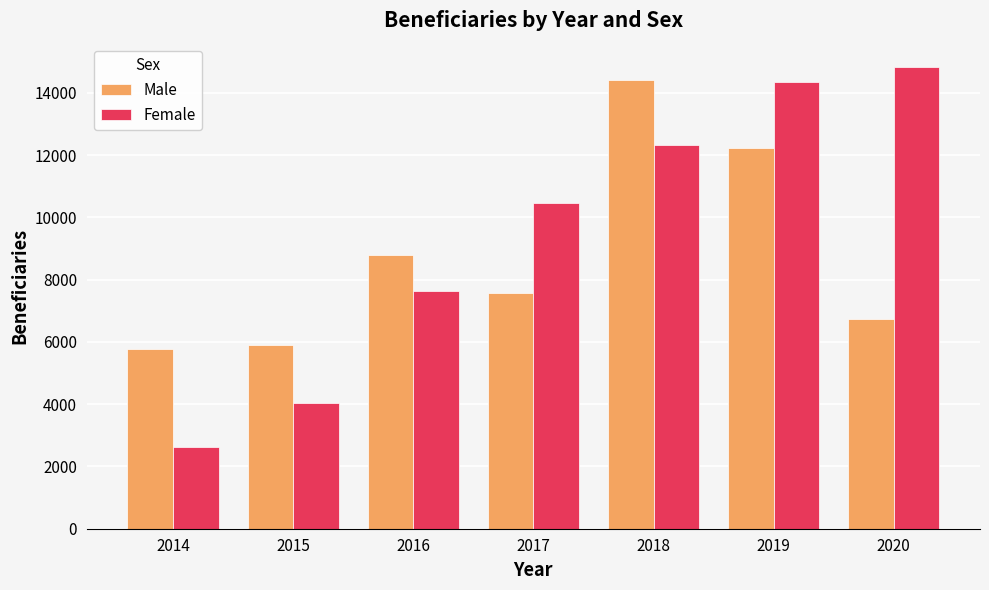

The Male series shows 6724 at 2020. True or false?

True